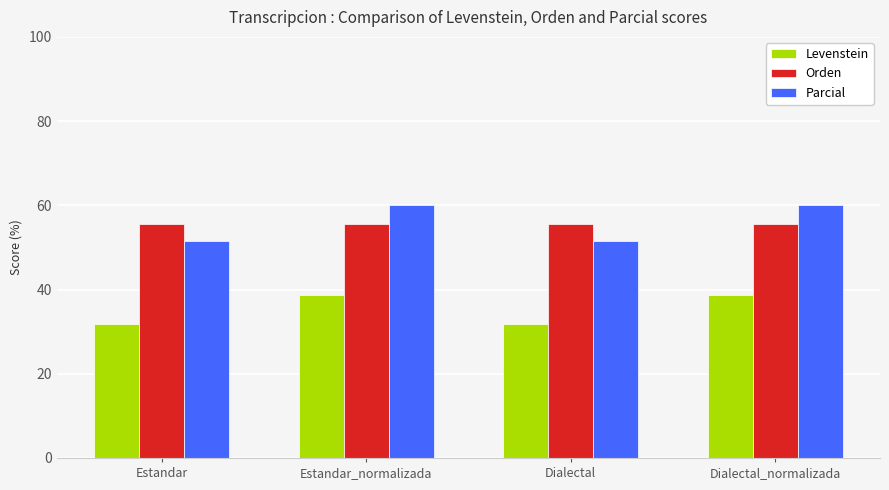

Is the value of Parcial at Dialectal_normalizada greater than the value of Levenstein at Dialectal?

Yes